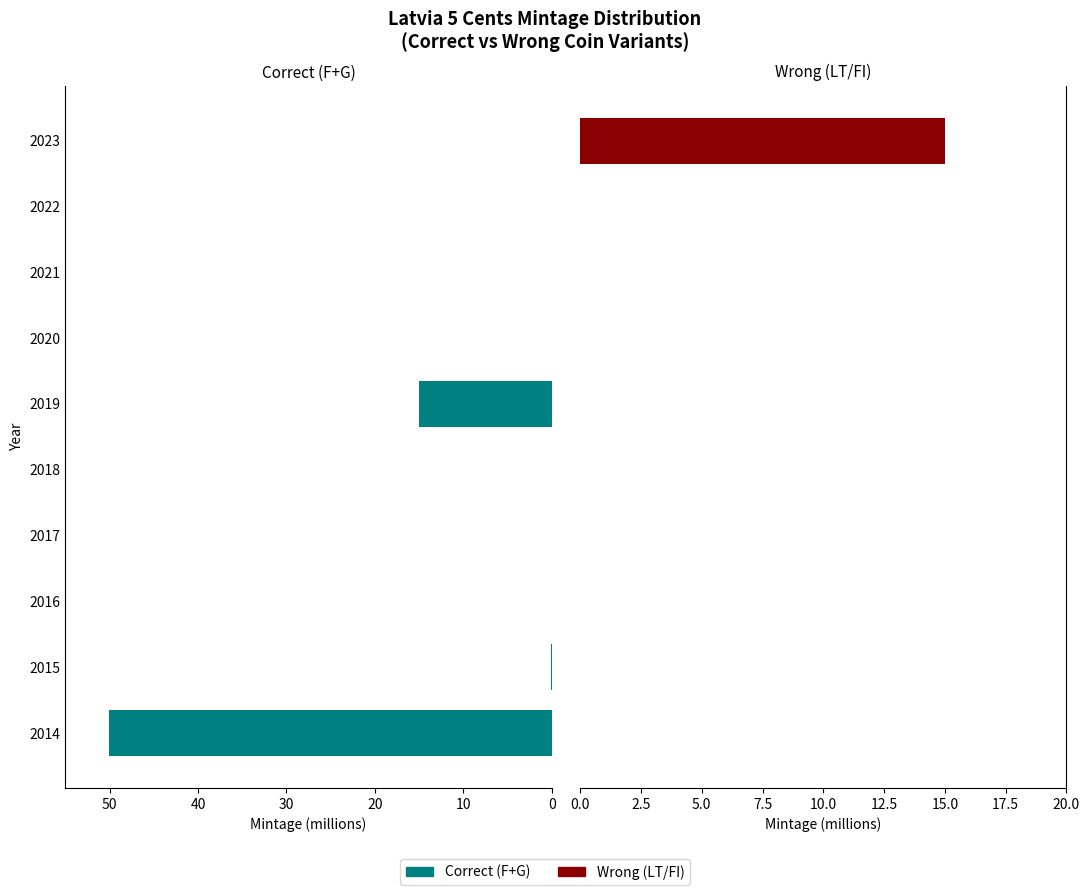

How many categories are shown in the chart?

10